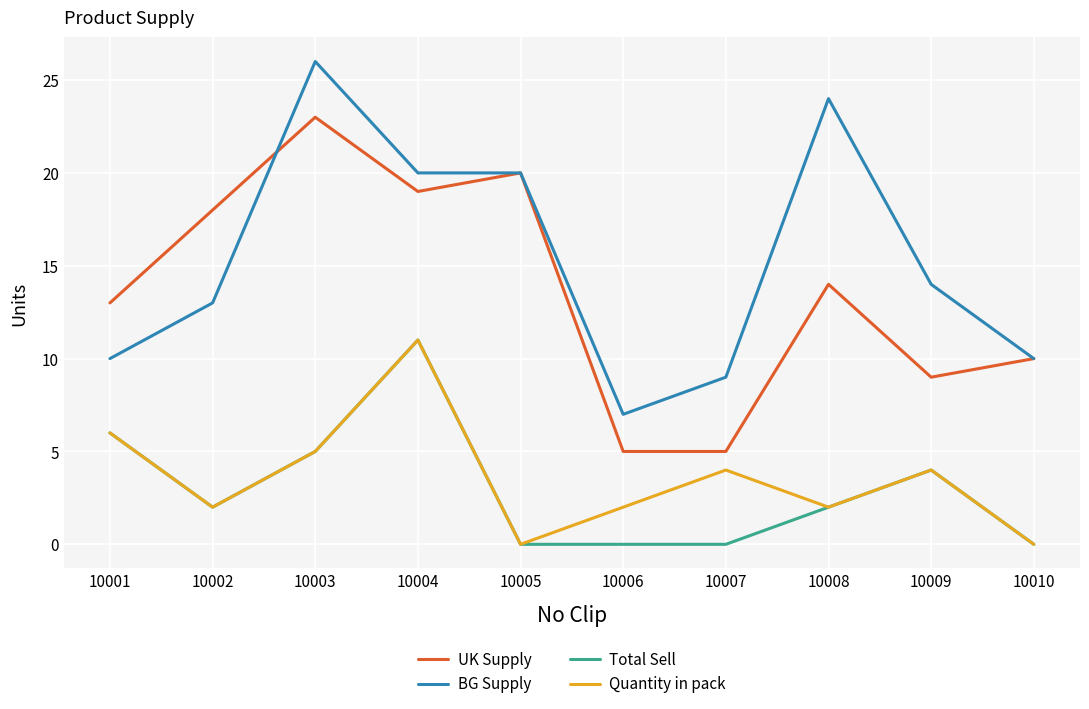

The UK Supply series shows 36 at 10003. True or false?

False